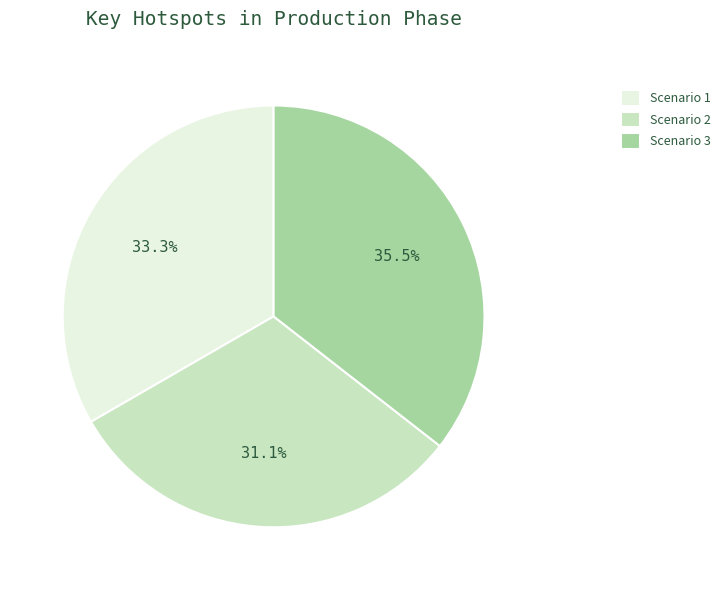

Between Scenario 3 and Scenario 1, which is larger?

Scenario 3